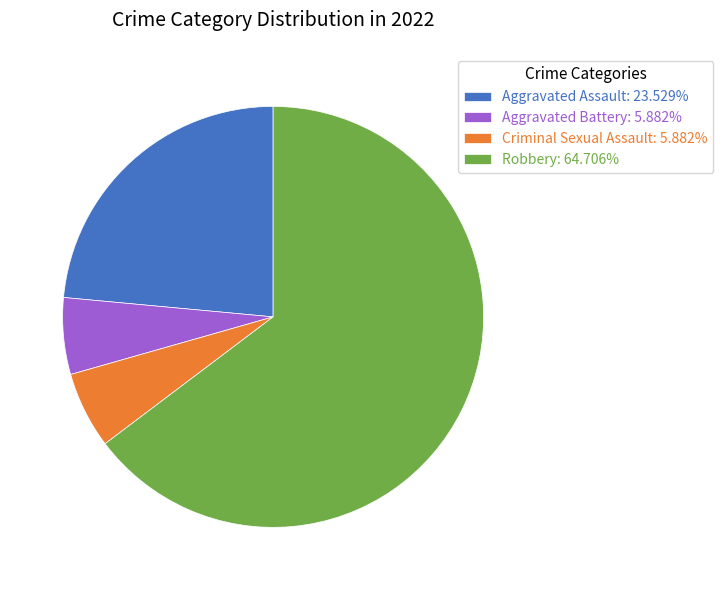

Count the number of slices in the pie.

4